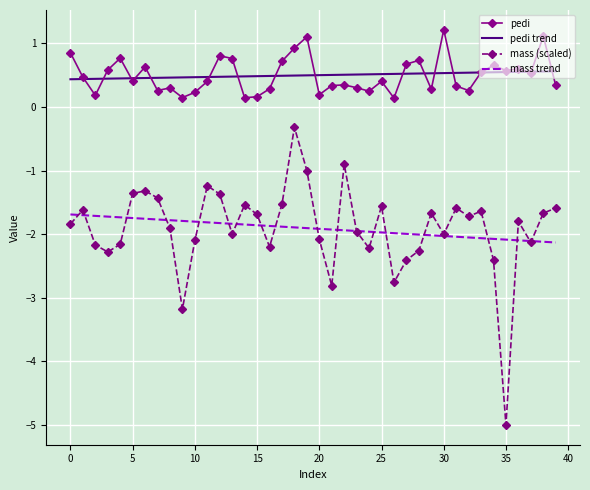

What is the average value of the mass trend series?

-1.9